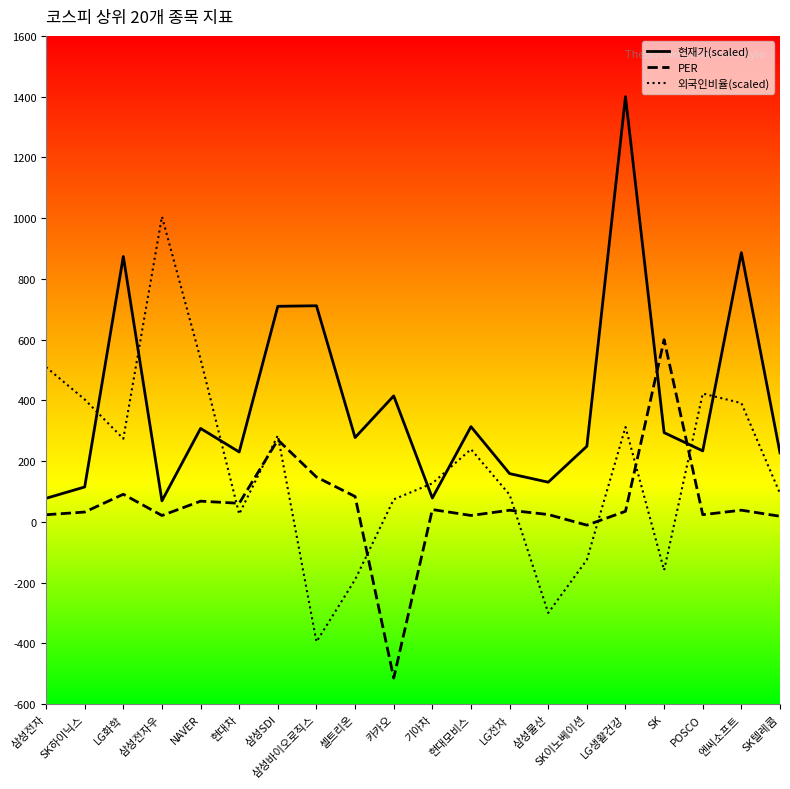

At SK, list the series in order from smallest to largest.

외국인비율(scaled), 현재가(scaled), PER